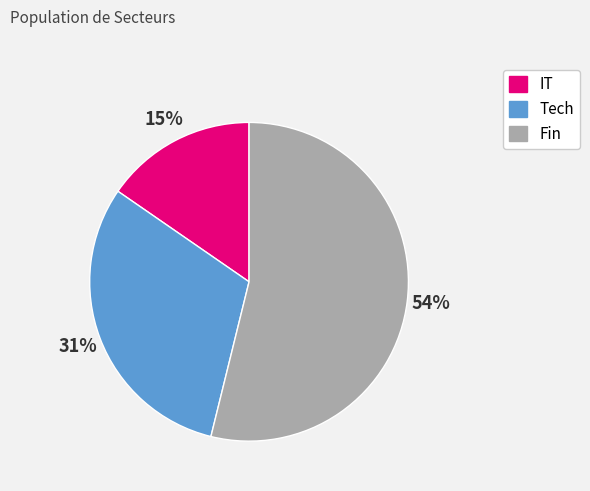

Which slice is the smallest?

IT